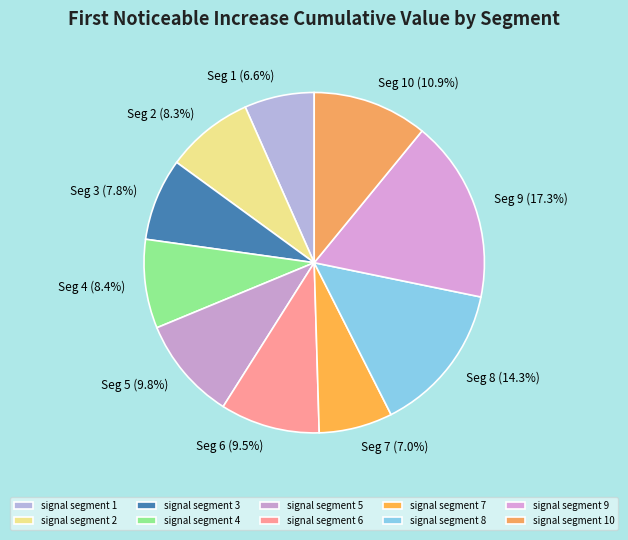

Is the sum of signal segment 4 and signal segment 5 greater than half?

No